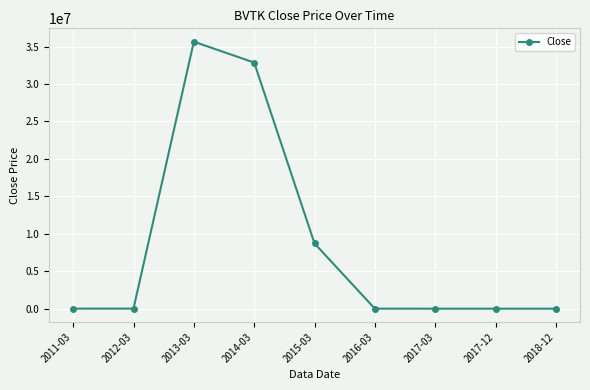

What is the change in value from 2013-03 to 2015-03?

-26938409.1